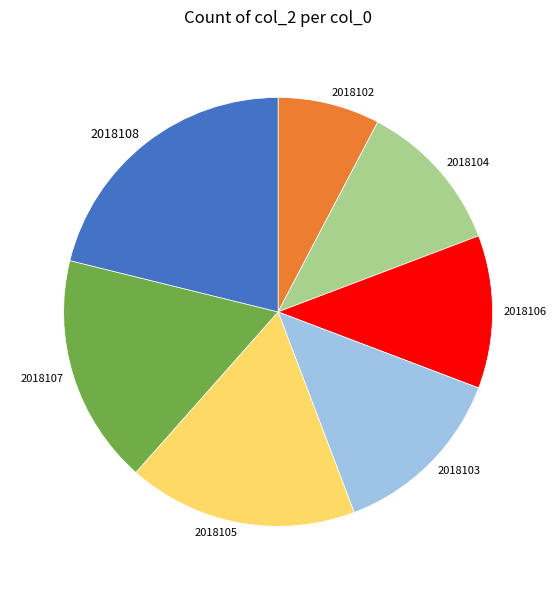

Which category has the biggest portion of the pie?

2018108